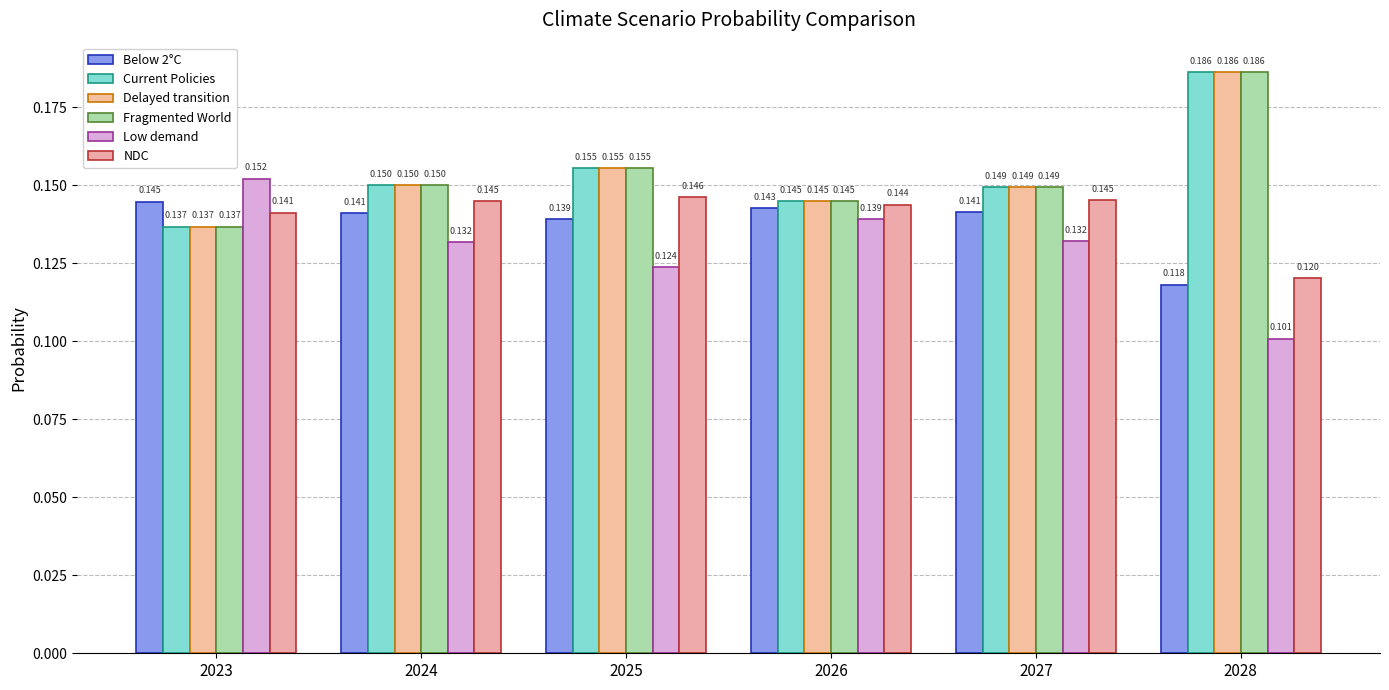

How many series are shown in this chart?

6